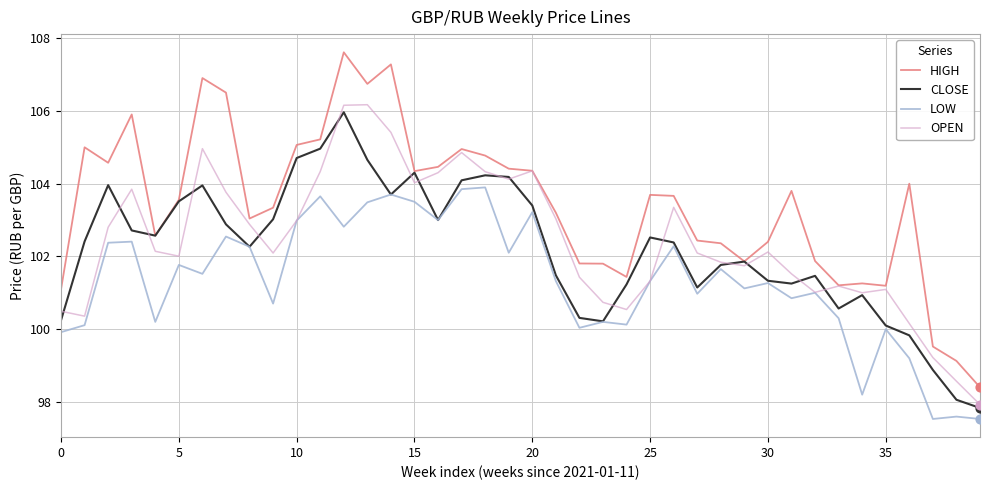

Which series has the widest spread of values?

HIGH